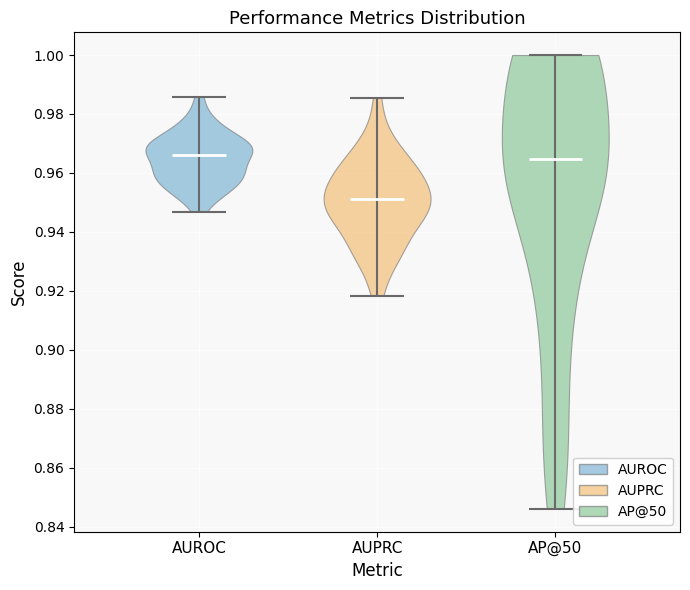

Reading left to right, read every violin against the y-axis: where its median line is, and the lowest and highest points it reaches. The values are not printed on the chart, so give them approximately, as read against the axis.

AUROC: median line 0.966, lowest point 0.946, highest point 0.986
AUPRC: median line 0.952, lowest point 0.918, highest point 0.986
AP@50: median line 0.964, lowest point 0.846, highest point 1.000